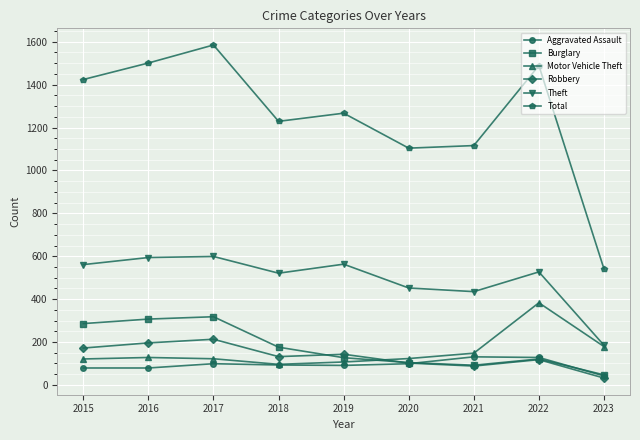

What is the approximate value of Burglary at 2016?

307